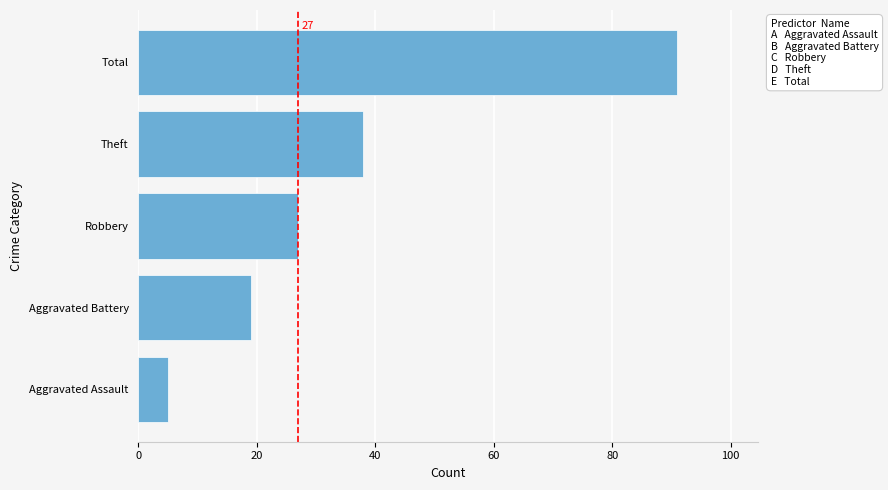

What is the average value?

36